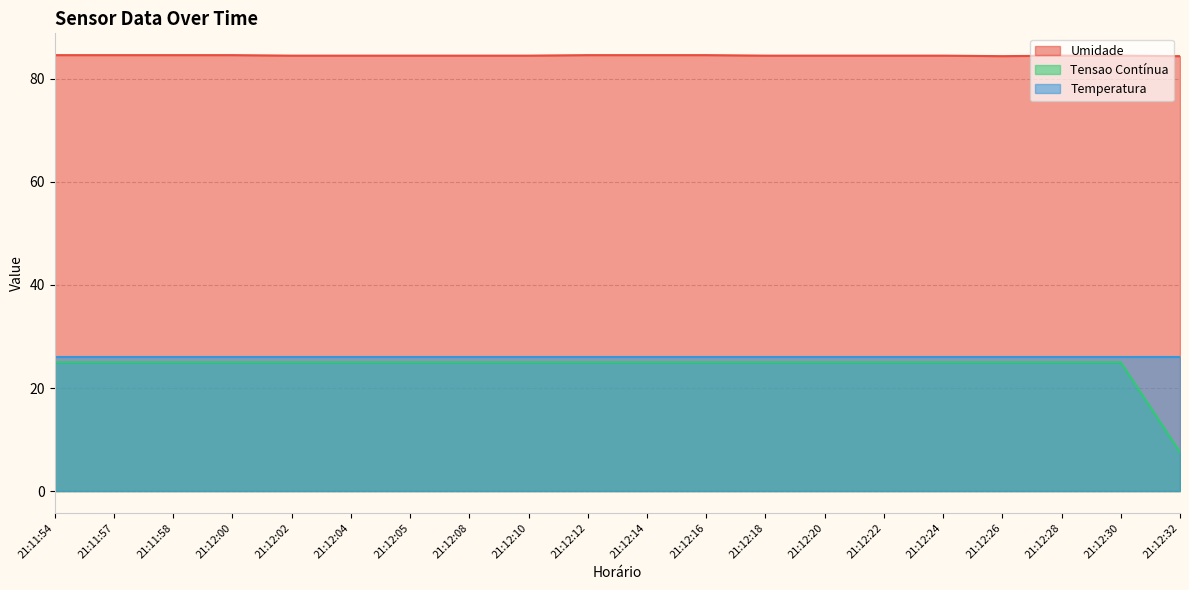

True or false: Umidade has a value of 84.5 at 21:12:28.

True